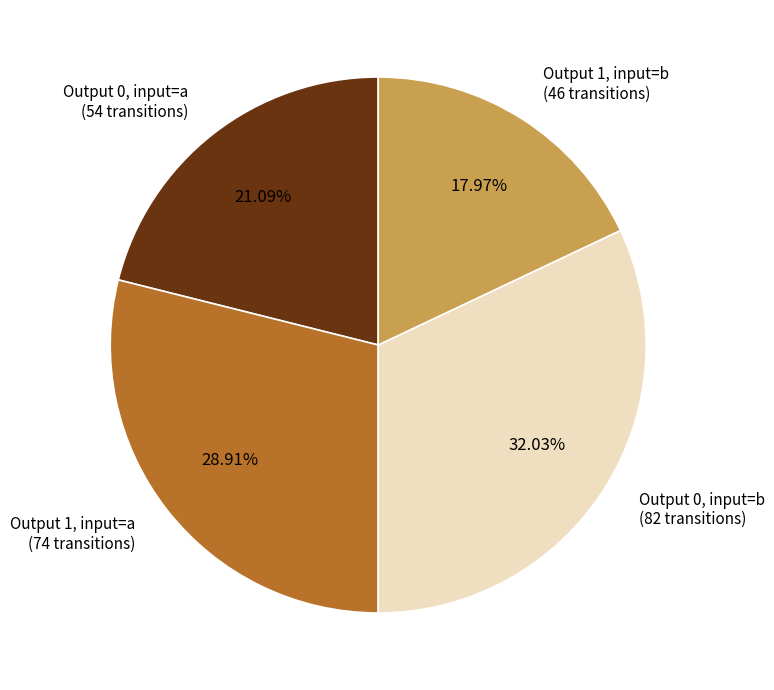

Rank the categories by value from highest to lowest.

Output 0, input=b (82 transitions), Output 1, input=a (74 transitions), Output 0, input=a (54 transitions), Output 1, input=b (46 transitions)